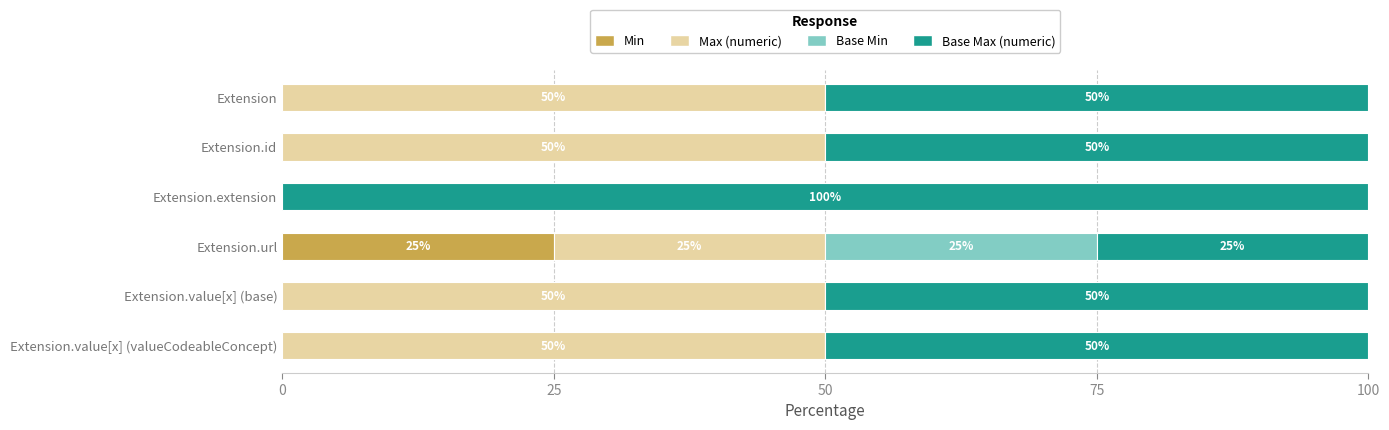

What is the sum of the Min values at Extension.id and Extension.url?

25